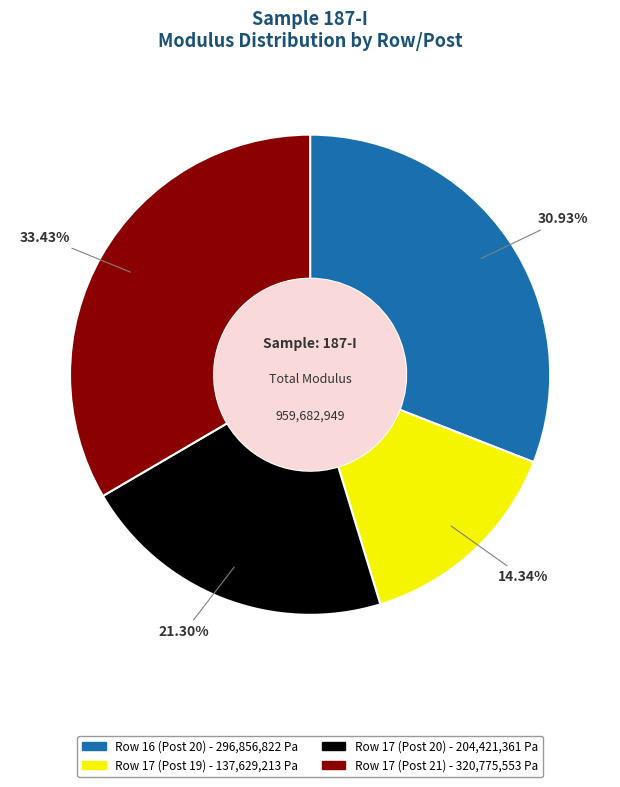

What percentage do Row 17 (Post 21) and Row 16 (Post 20) together represent?

64.4%